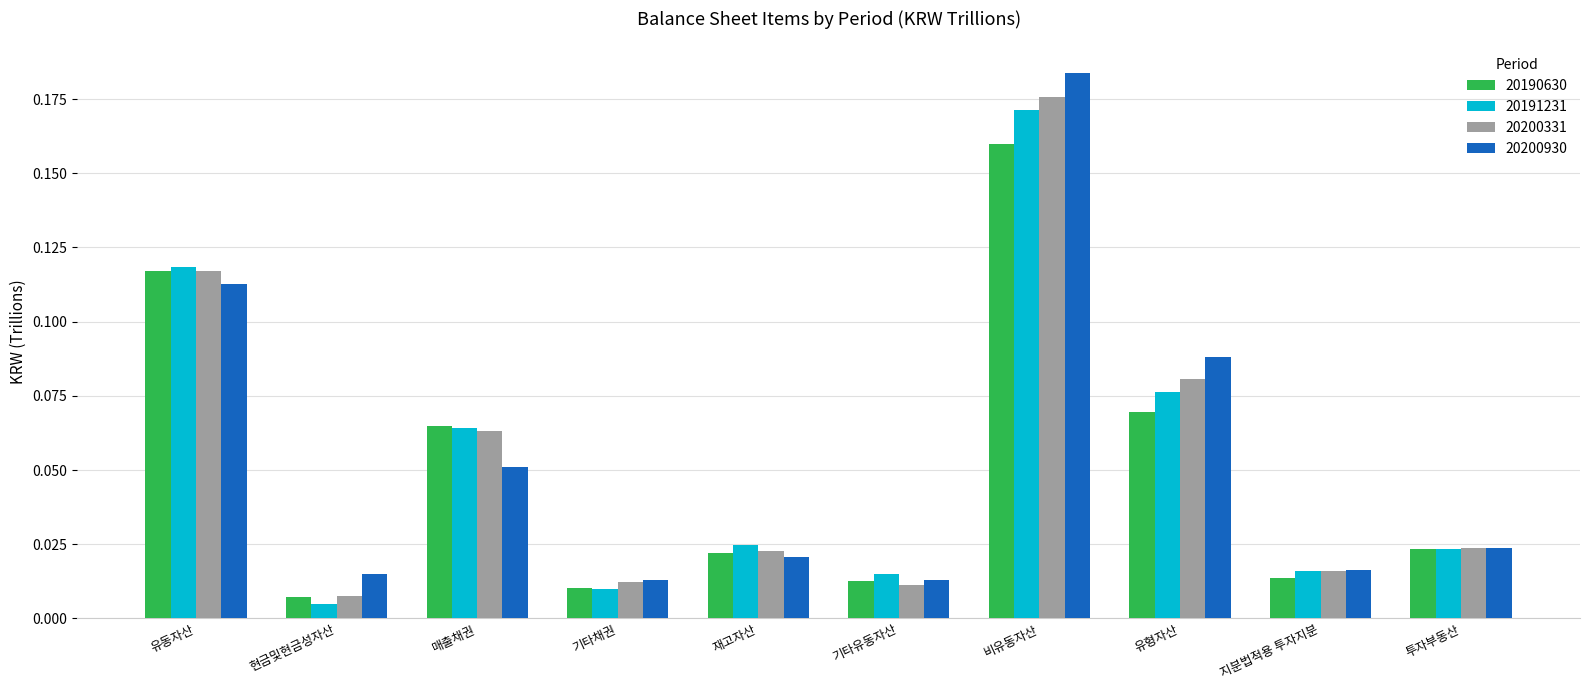

At which category is the sum across all series the highest?

비유동자산